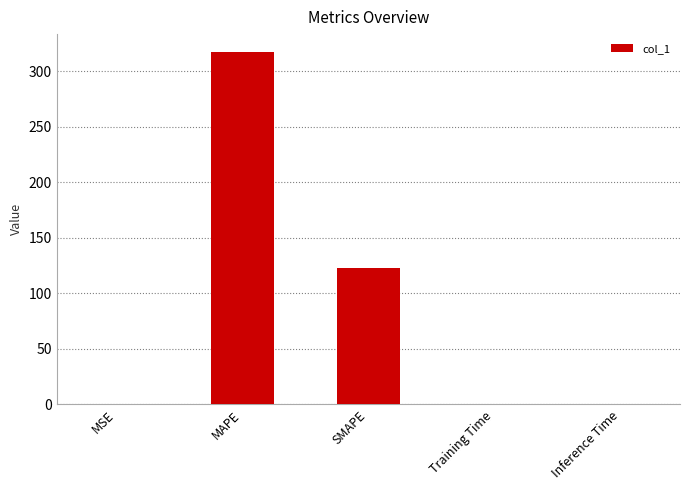

Are the bars horizontal?

No